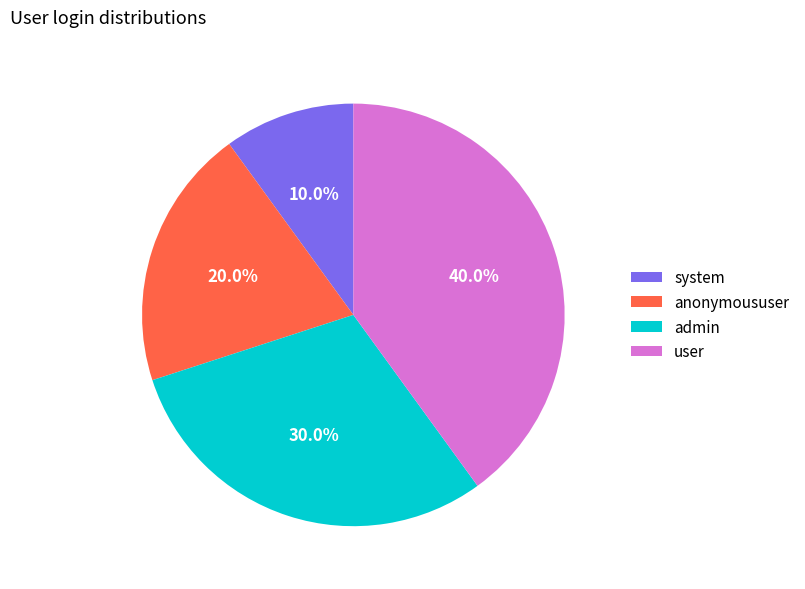

Does any single category account for the majority?

No